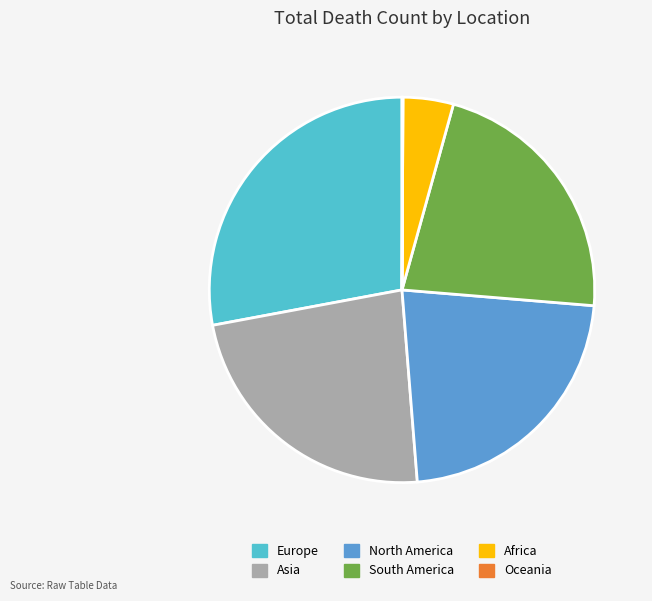

Between Europe and Africa, which is larger?

Europe